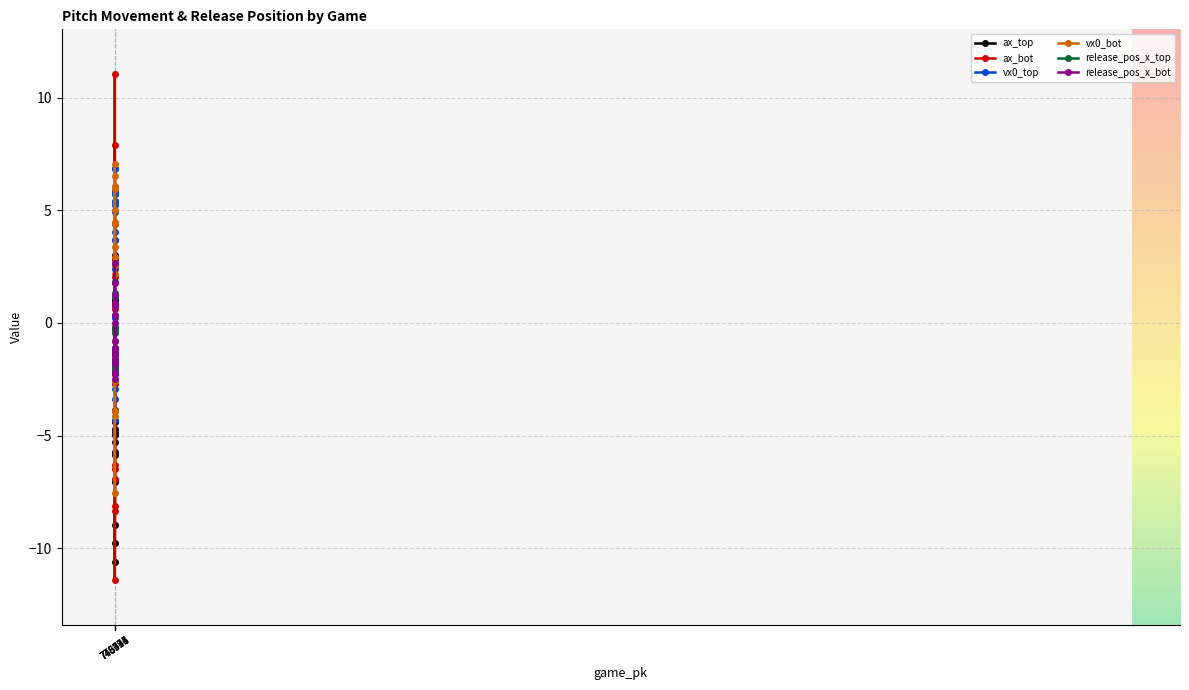

After their last crossing, which series has the higher values: release_pos_x_bot or vx0_bot?

release_pos_x_bot